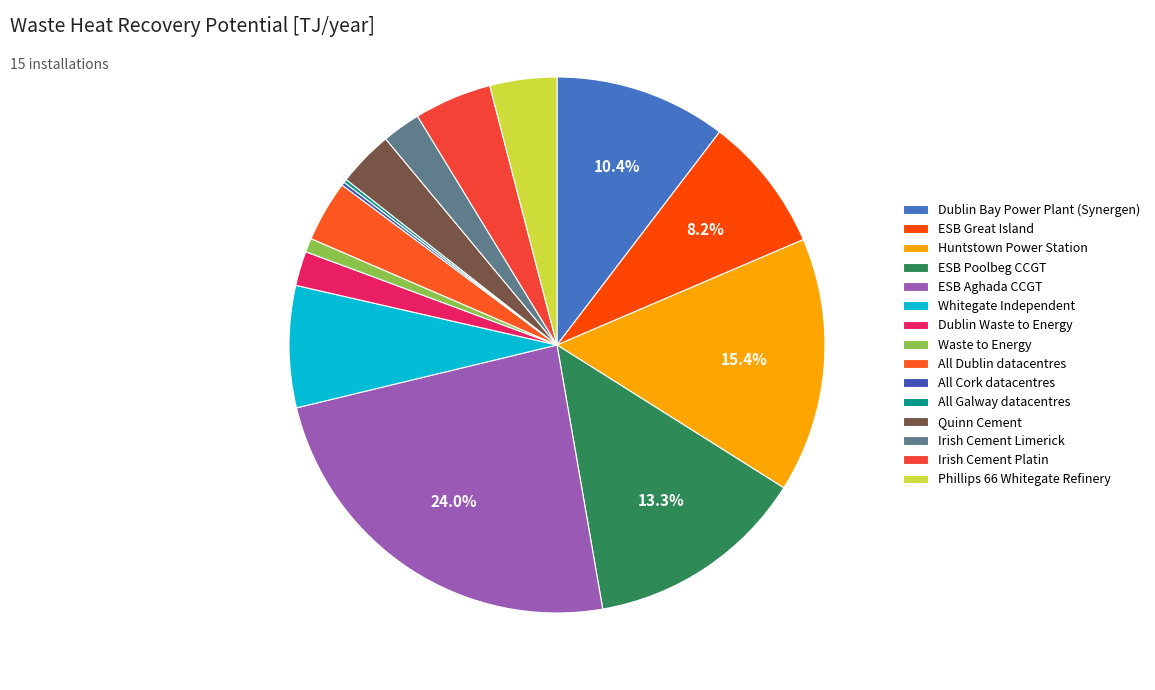

Which has a higher value, Dublin Waste to Energy or Quinn Cement?

Quinn Cement